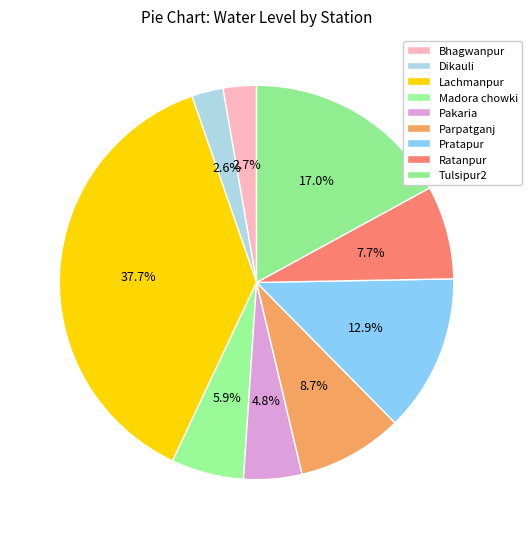

What is the change in value from Lachmanpur to Madora chowki?

-4.1